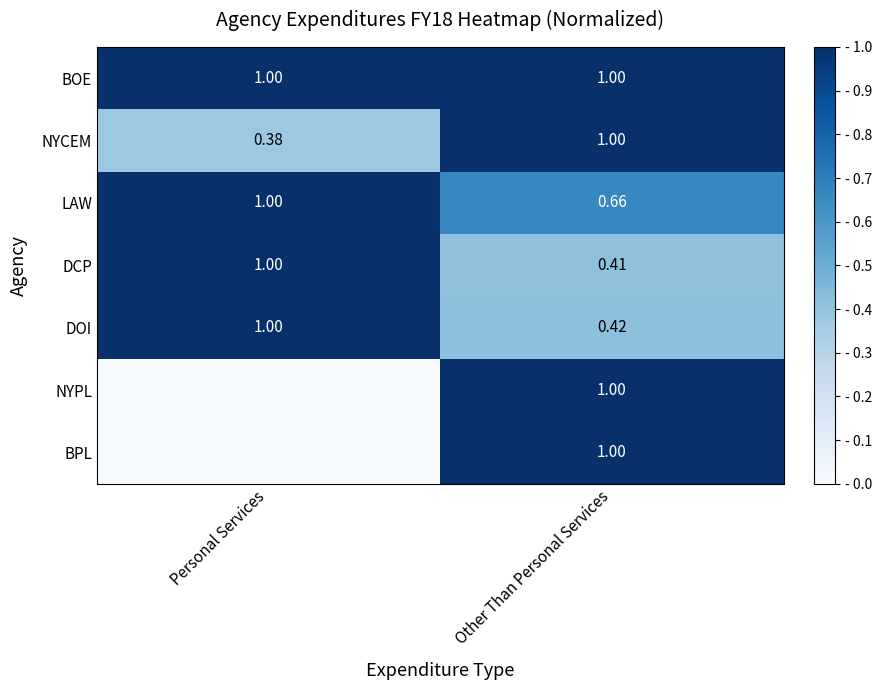

List the labels in order of NYCEM value, largest first.

Other Than Personal Services, Personal Services